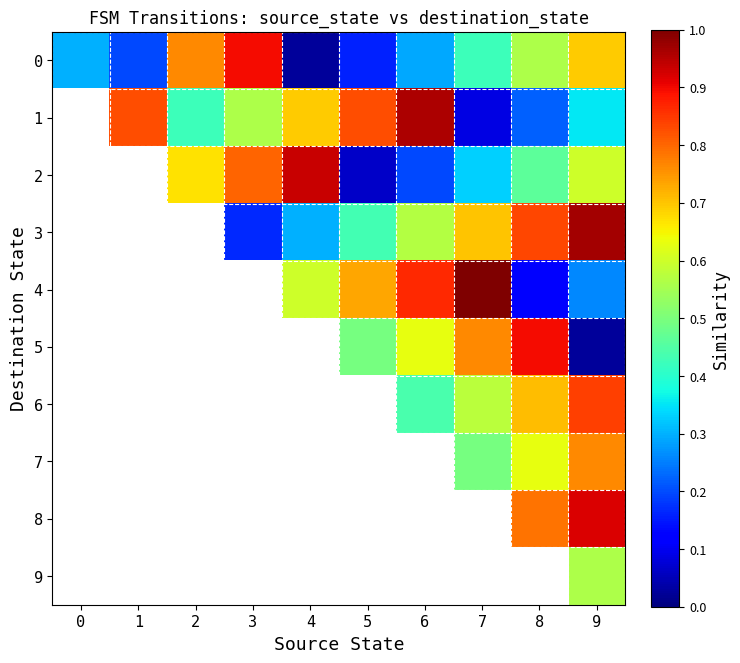

Which series changed the most between 3 and 7?

3